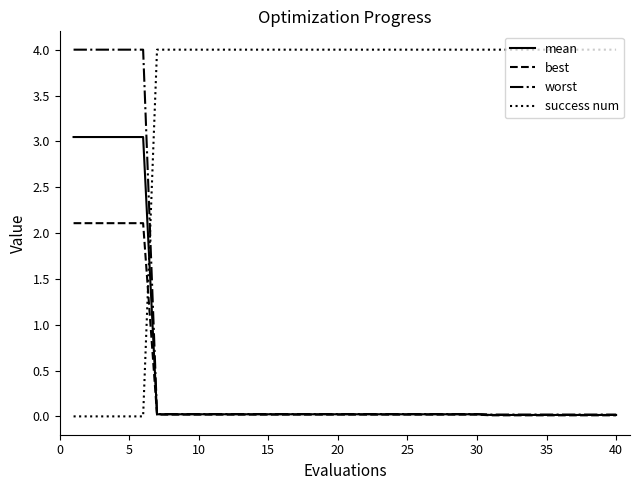

What is the maximum value shown in the chart?

4.0